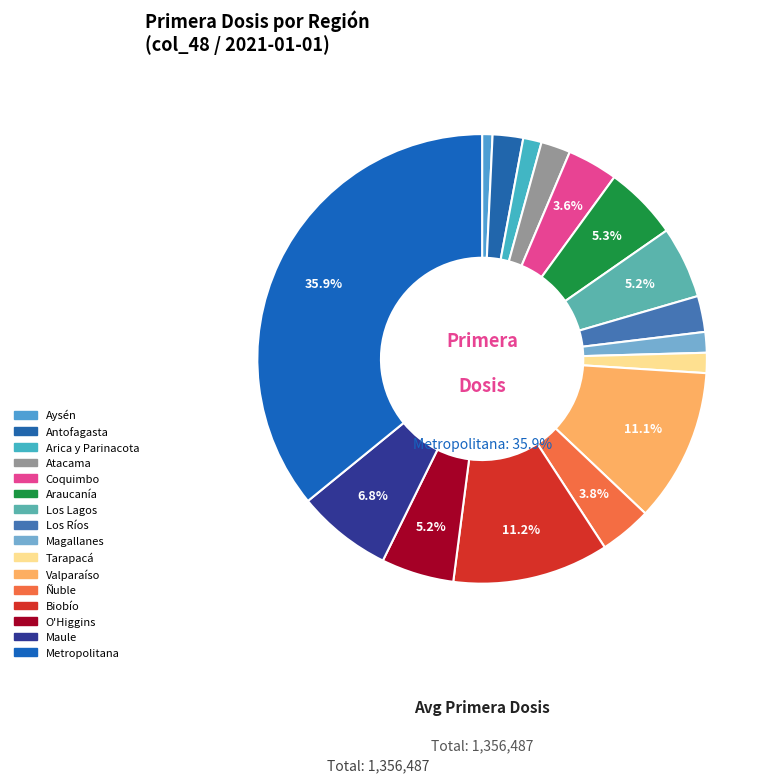

Is there a majority slice in this chart?

No